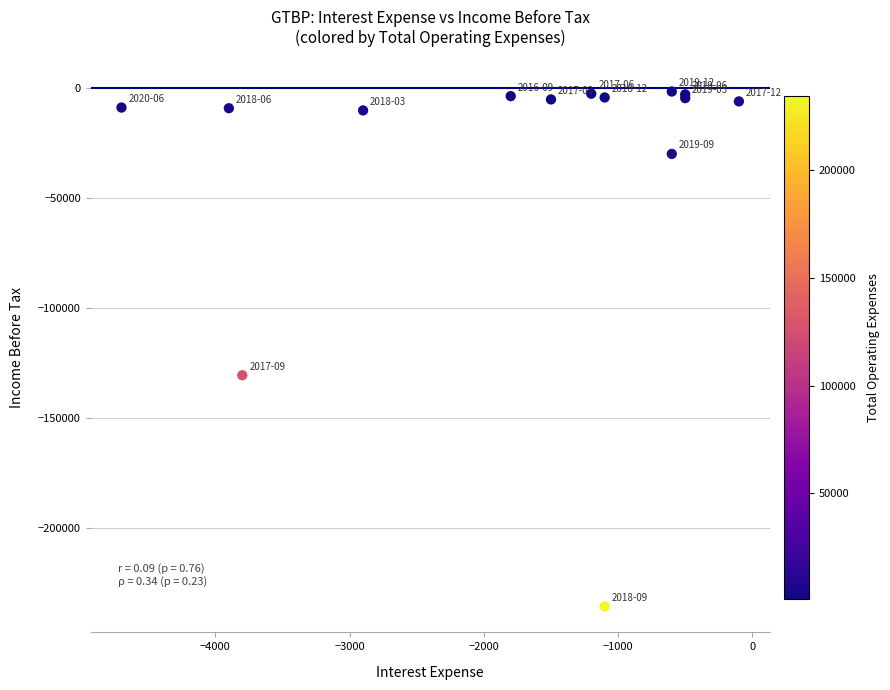

What Y value in the scatter plot is closest to -118650?

-130600